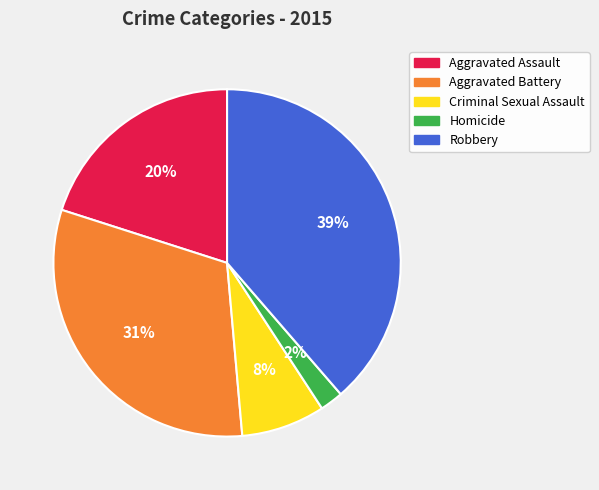

How many slices are in this pie chart?

5